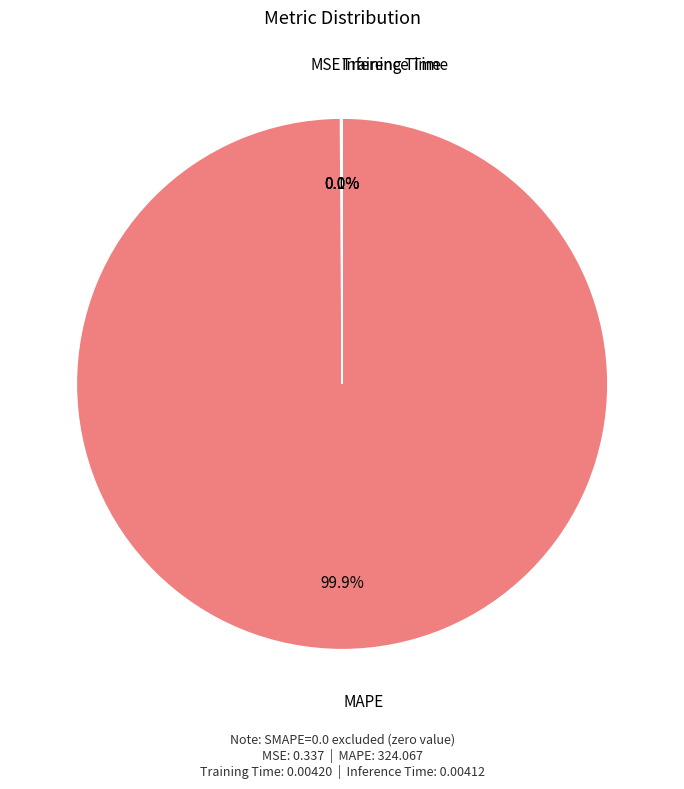

Which category has the biggest portion of the pie?

MAPE